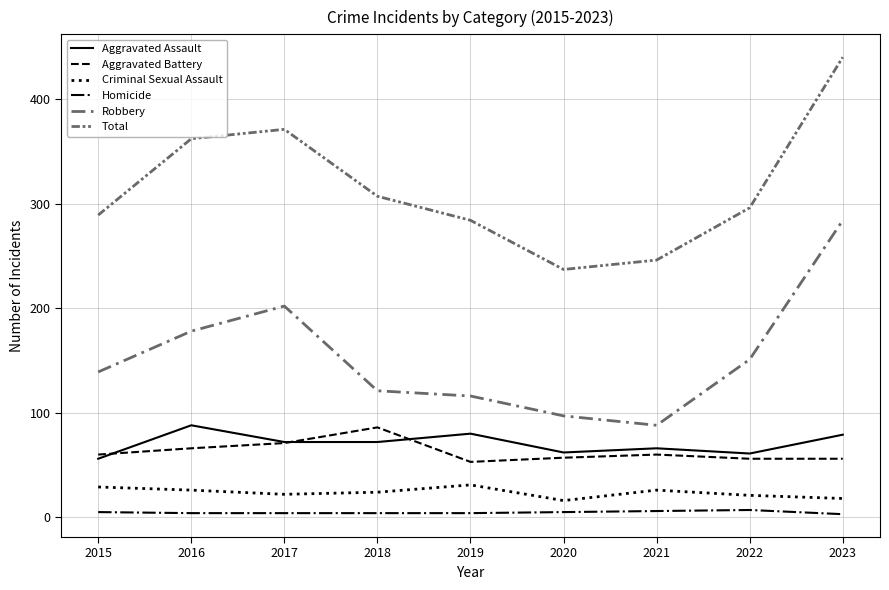

Reading left to right, extract all data points from this chart.

Aggravated Assault: 56	88	72	72	80	62	66	61	79
Aggravated Battery: 60	66	71	86	53	57	60	56	56
Criminal Sexual Assault: 29	26	22	24	31	16	26	21	18
Homicide: 5	4	4	4	4	5	6	7	3
Robbery: 139	178	202	121	116	97	88	151	284
Total: 289	362	371	307	284	237	246	296	440